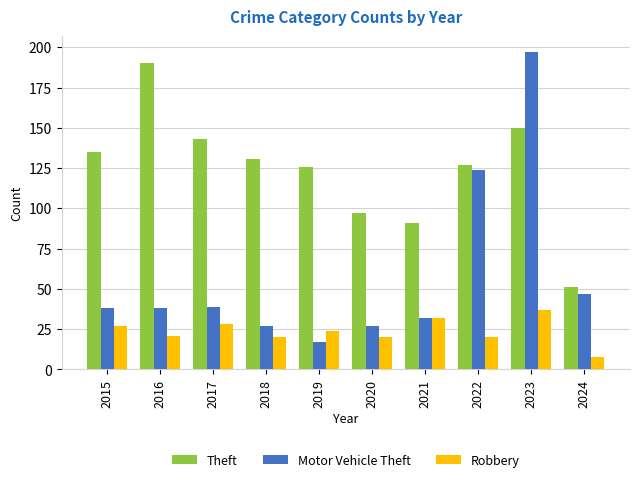

What is the maximum value shown in the chart?

197